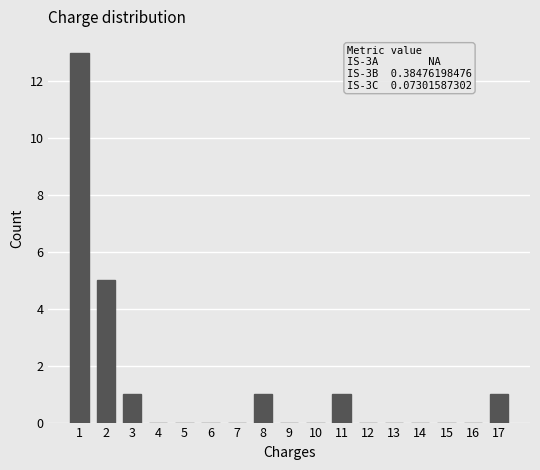

Over which range of the x-axis is the bar tallest?

0.5 to 1.5